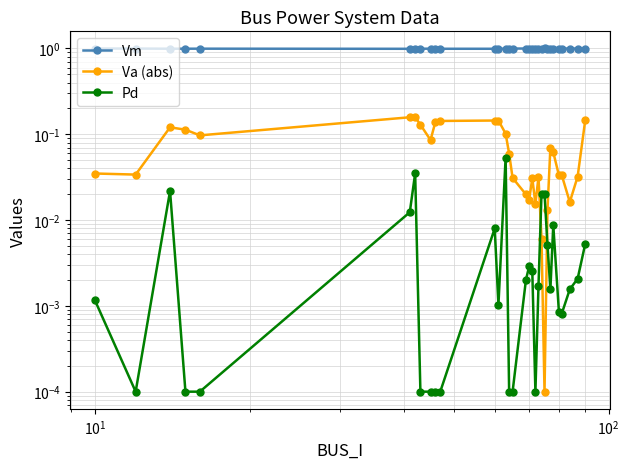

What is the value of the Vm point at the 28th from the left?

1.0